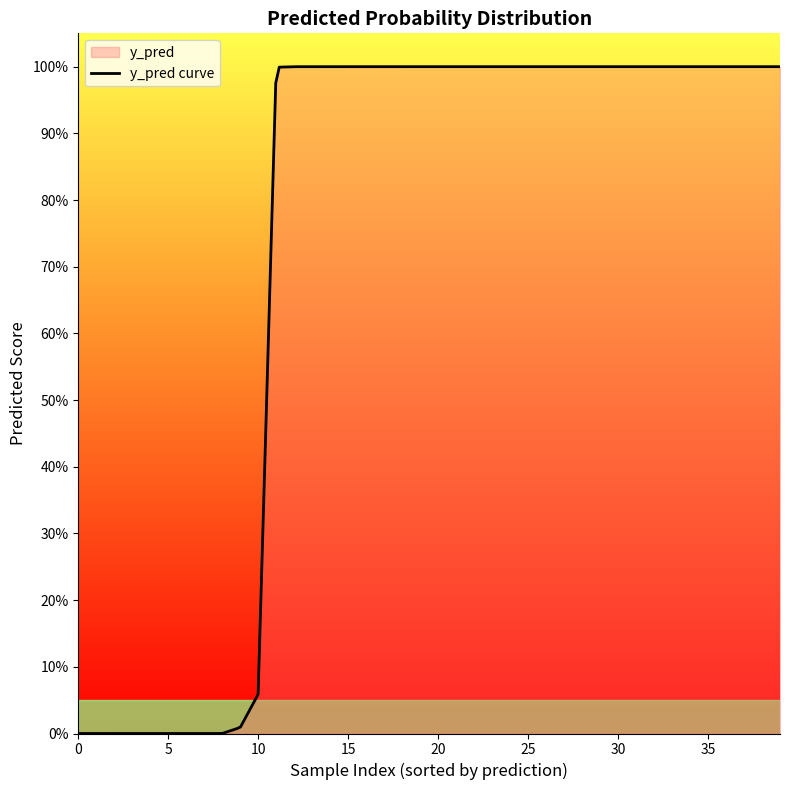

How many lines are shown in the chart?

1